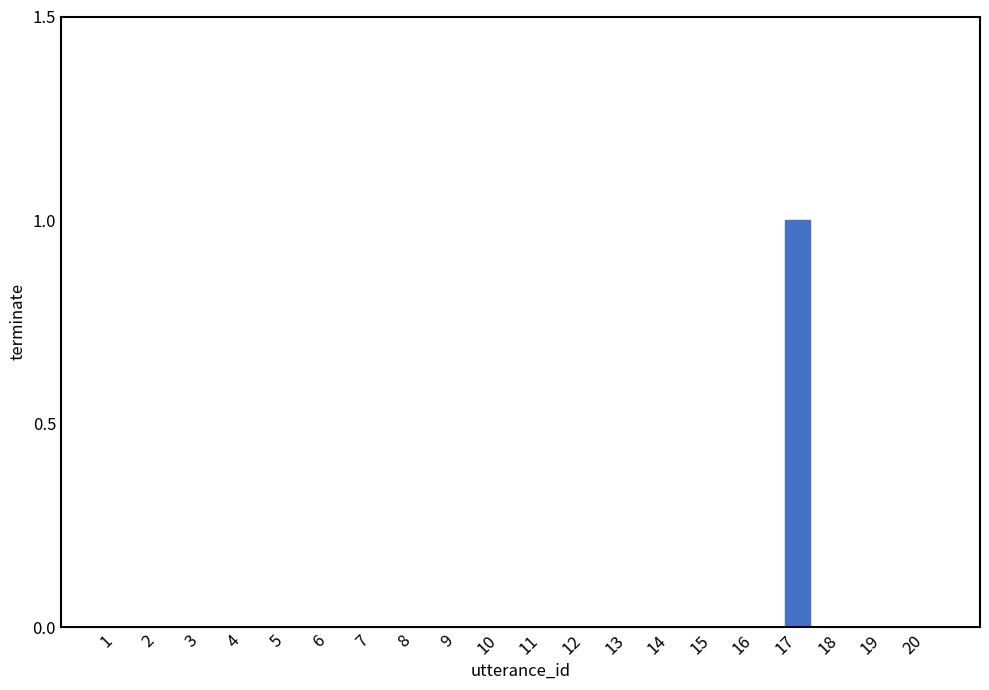

Are the bars horizontal?

No